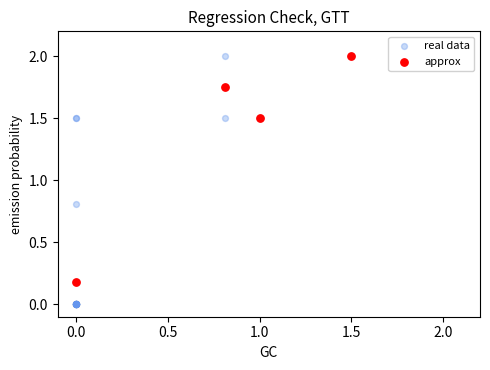

What are all the series names shown in the legend?

real data, approx